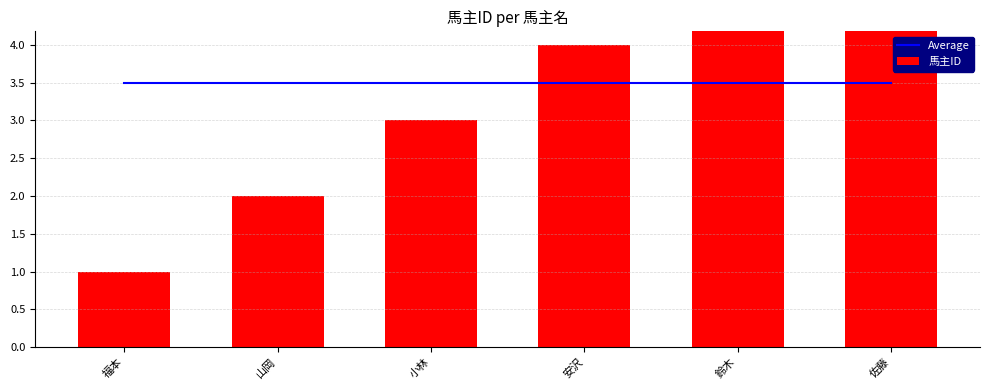

What is the difference between the highest and lowest values at 小林?

0.5